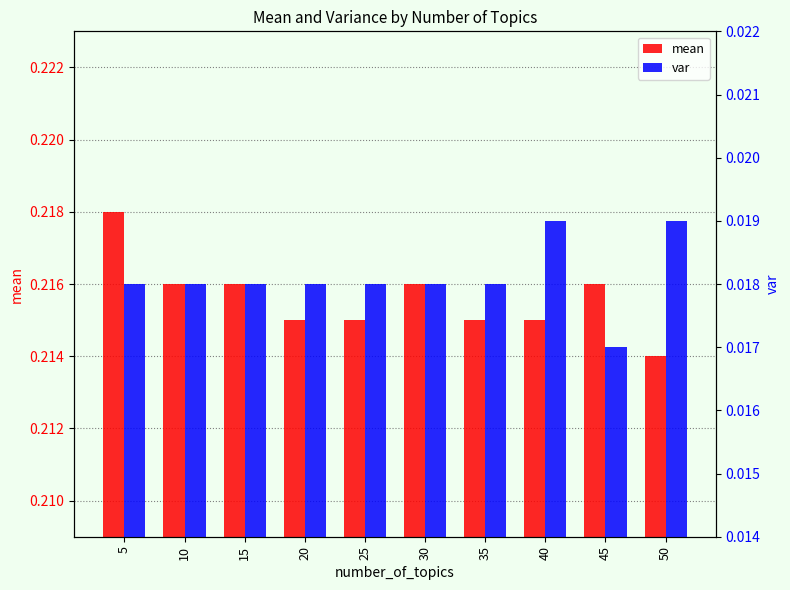

What are all the series names shown in the legend?

mean, var